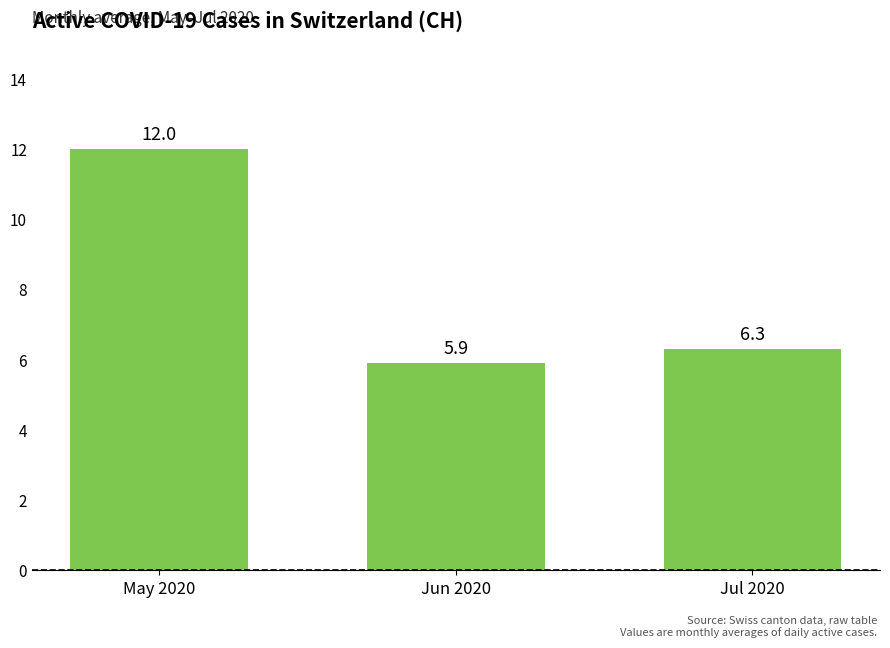

Which category has the lowest value across all series?

Jun 2020